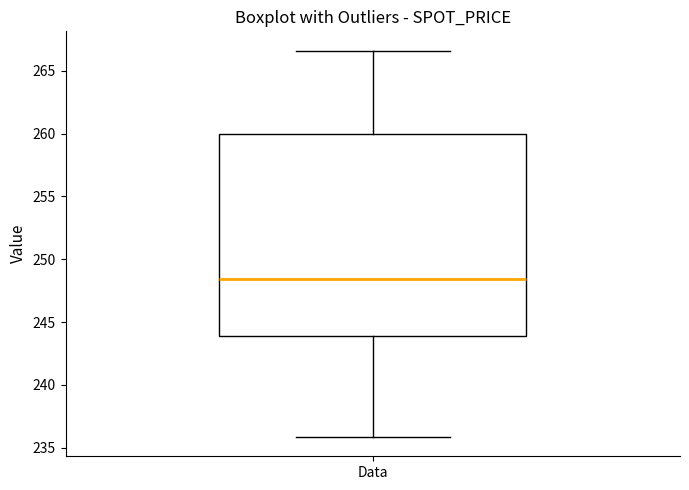

Where is the upper edge of the box for Data on the y-axis? The values are not printed on the chart, so give them approximately, as read against the axis.

260.0